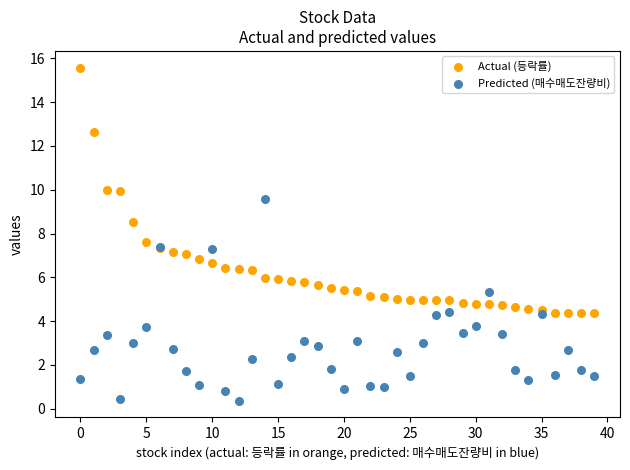

Which series reaches the maximum Y coordinate?

Actual (등락률)